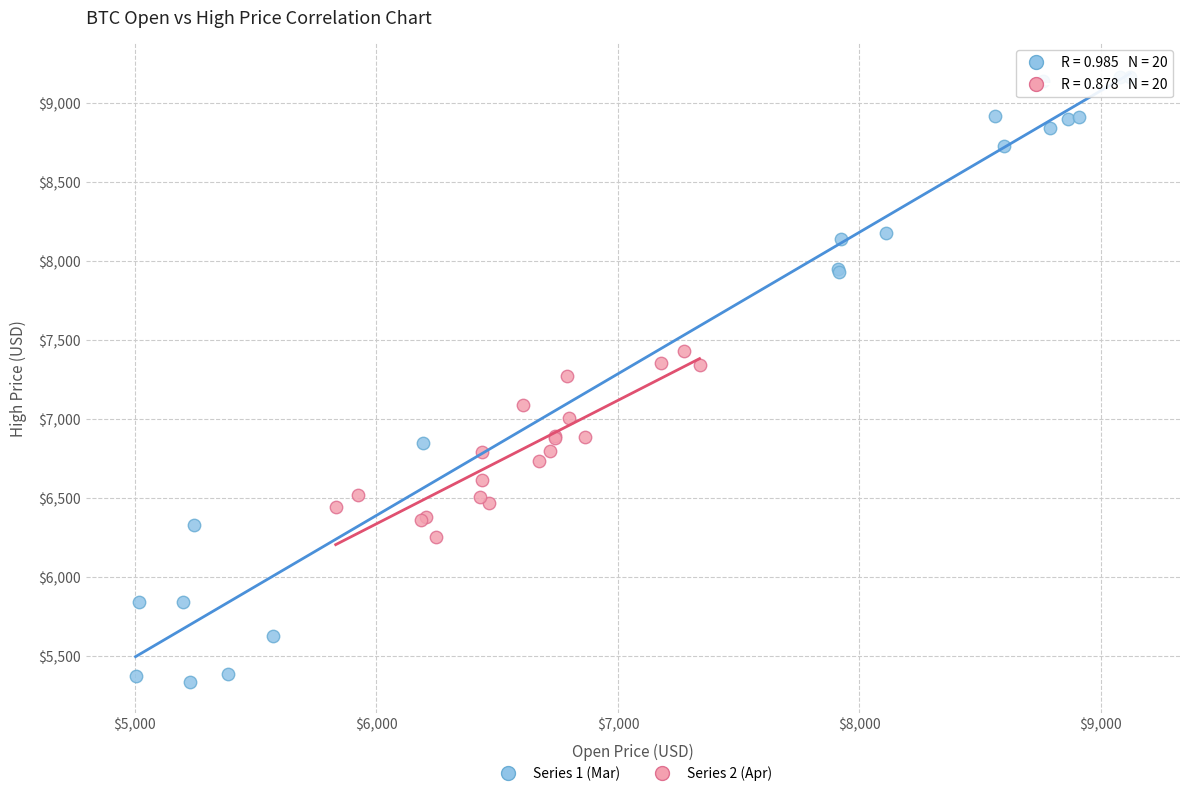

Which series contains the highest Y value?

Series 1 (Mar)